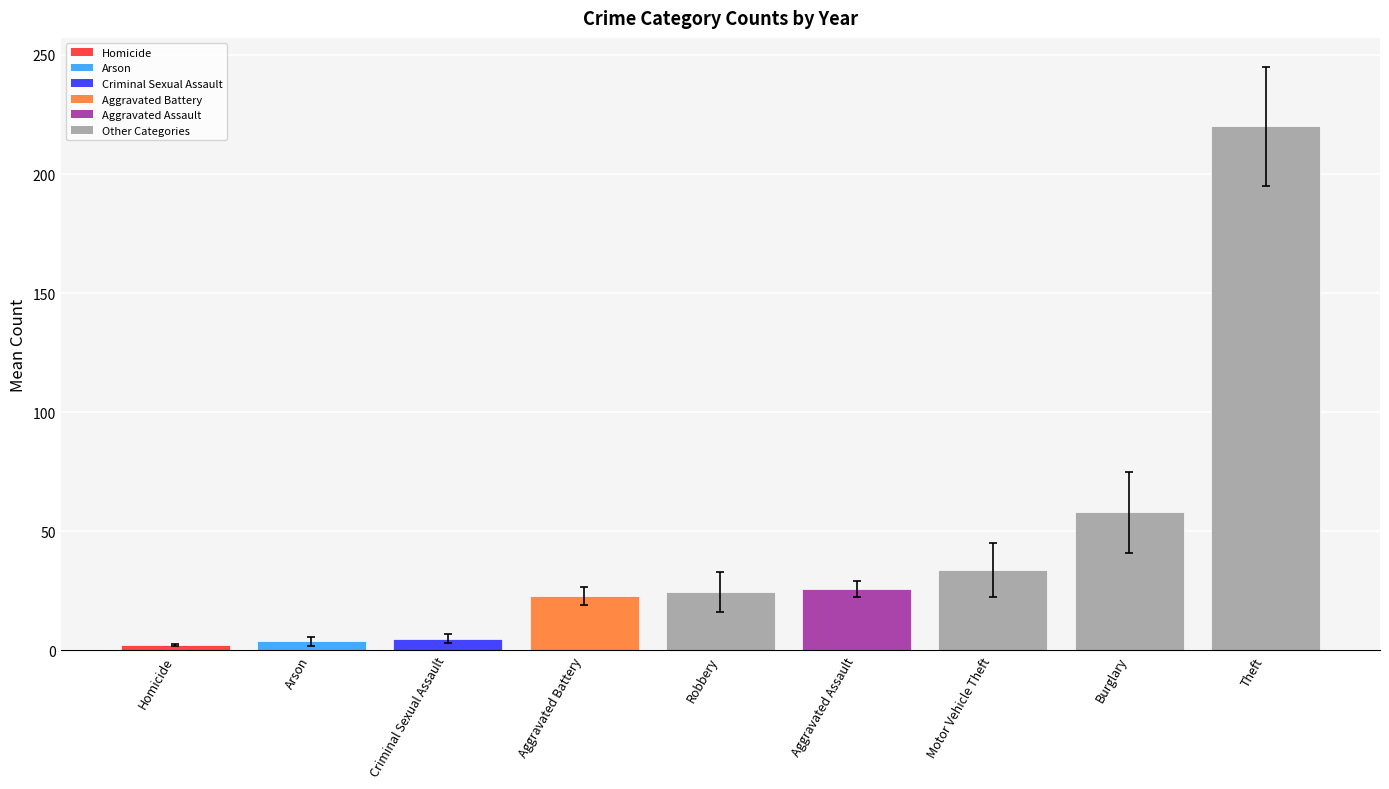

Between Aggravated Assault and Criminal Sexual Assault, which is larger?

Aggravated Assault